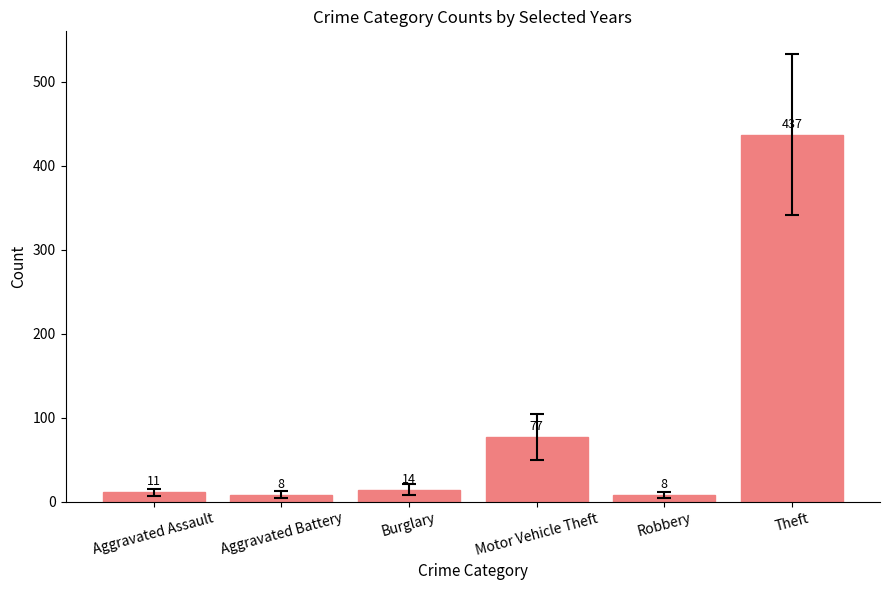

How many bars are there in total?

6